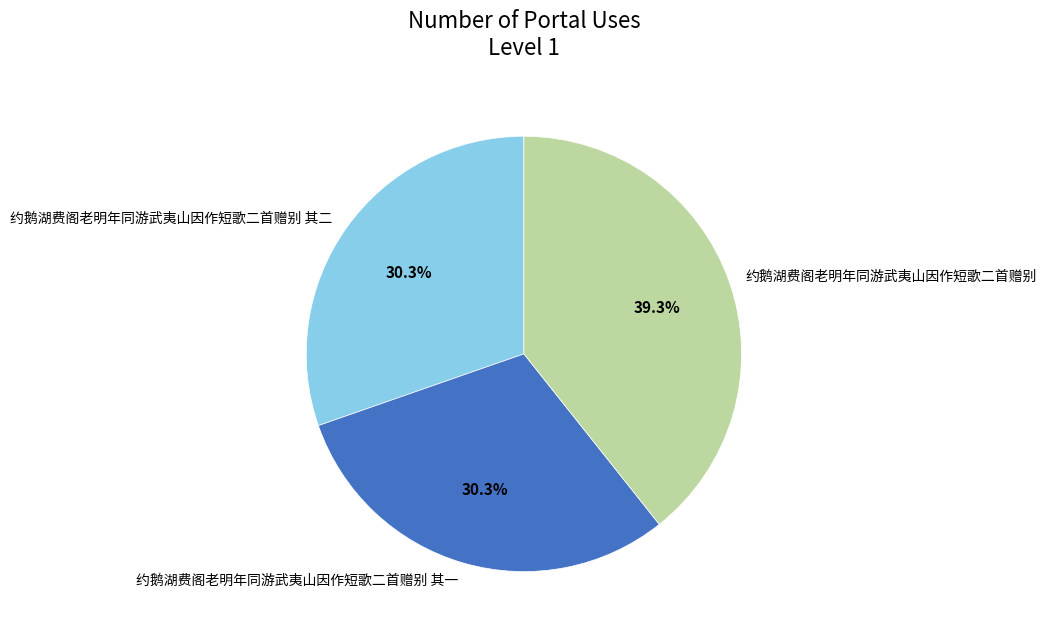

What is the largest slice in the pie chart?

约鹅湖费阁老明年同游武夷山因作短歌二首赠别